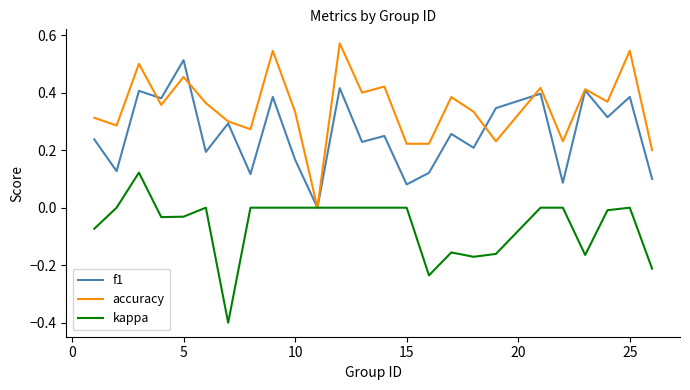

List the series in order of their overall mean, highest first.

accuracy, f1, kappa